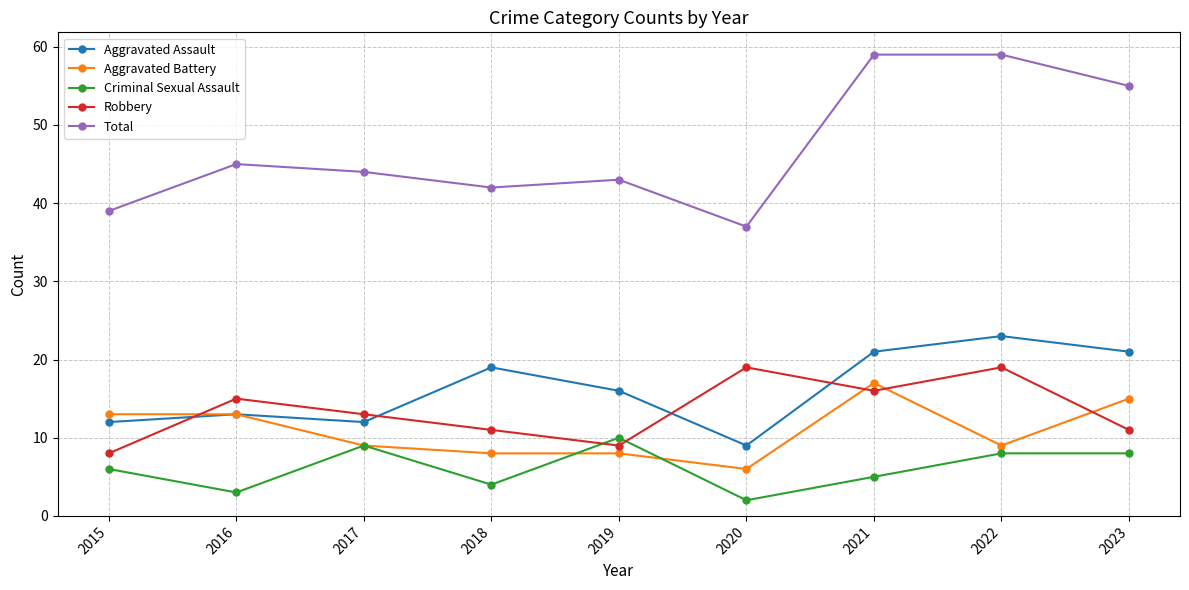

The value of Criminal Sexual Assault at 2023 is 8. True or false?

True